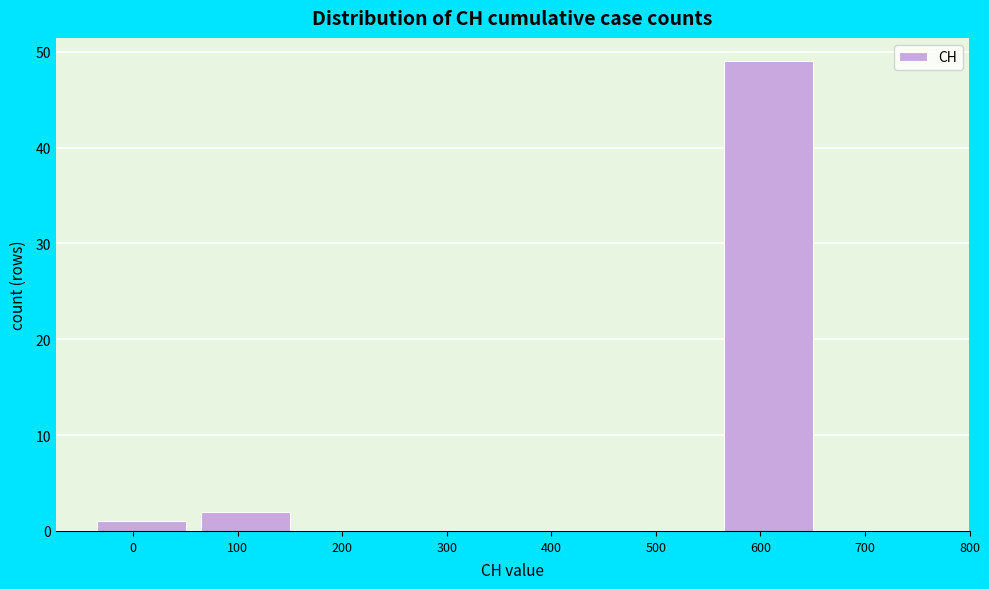

Reading left to right, list all the values displayed in this chart.

0=1	100=2	200=0	300=0	400=0	500=0	600=49	700=0